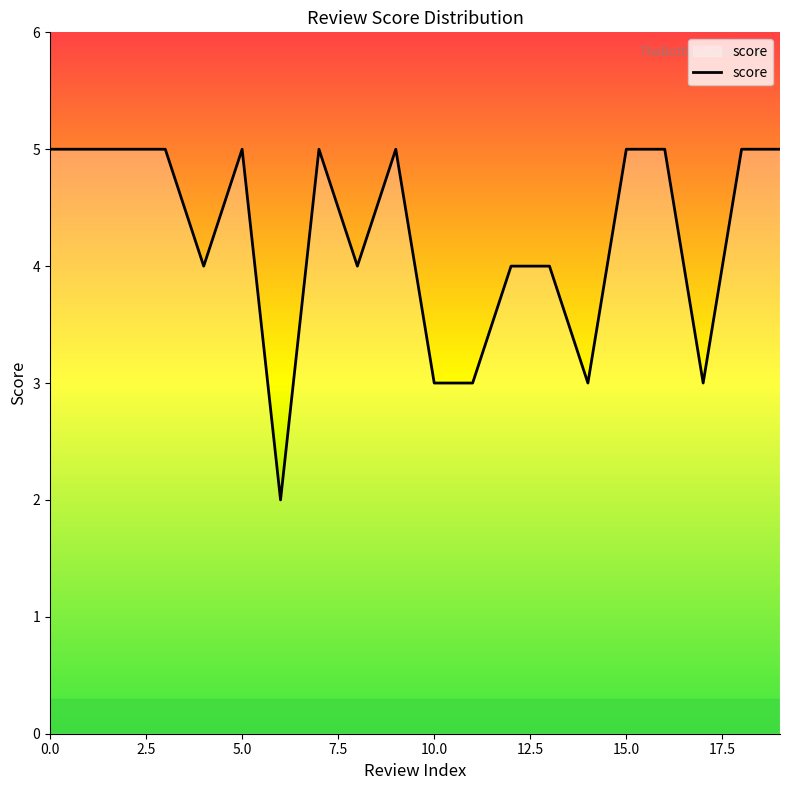

What is the greatest value displayed?

5